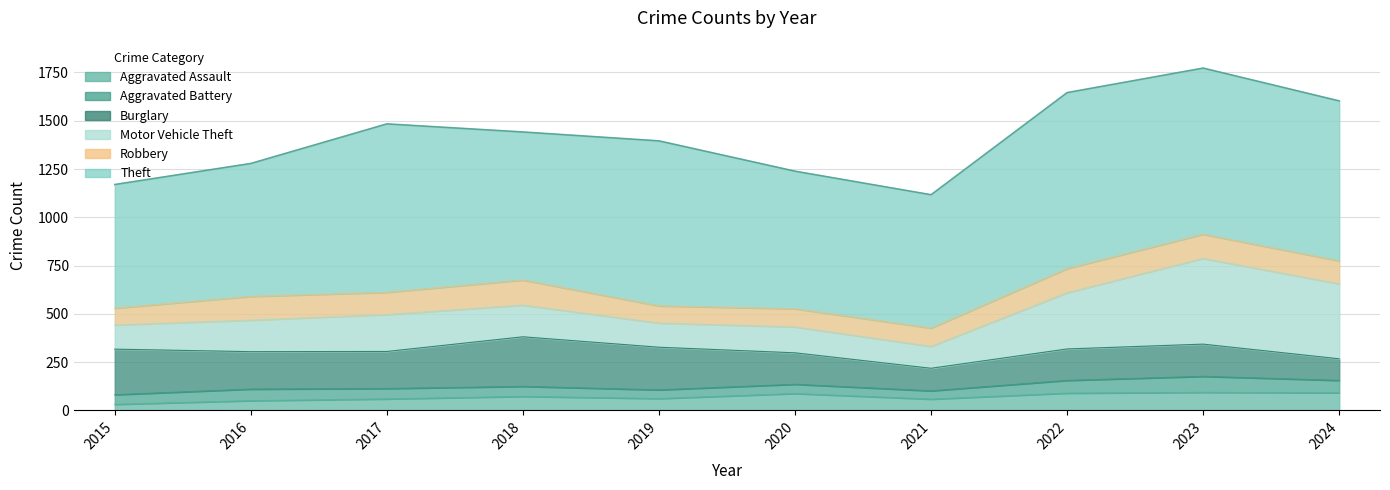

Reading left to right, list all the values displayed in this chart.

Aggravated Assault: 31	50	59	72	61	87	58	89	93	91
Aggravated Battery: 50	60	54	52	45	48	43	66	83	64
Burglary: 236	194	192	257	221	163	117	163	167	112
Motor Vehicle Theft: 125	163	191	164	125	134	113	291	444	388
Robbery: 87	123	115	130	89	94	95	125	125	119
Theft: 641	689	873	767	855	713	691	912	861	829